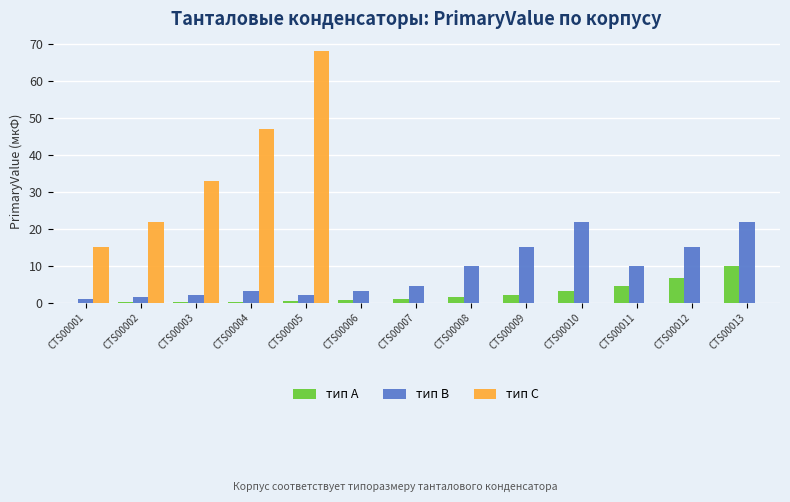

What is the sum of all тип B values?

112.2